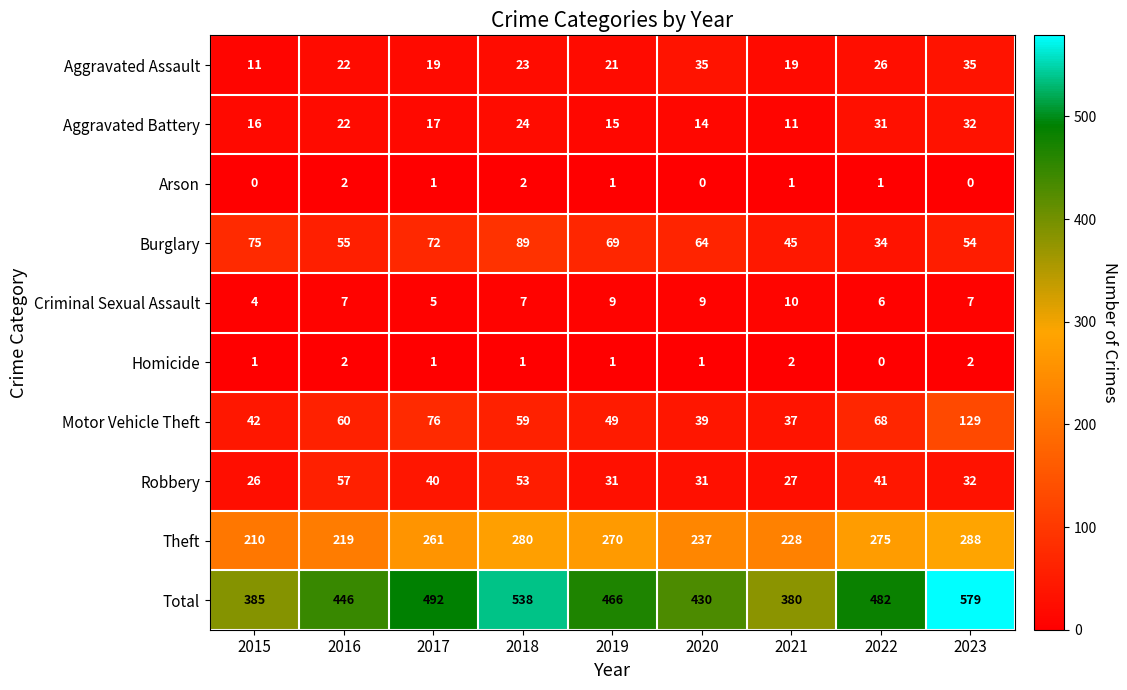

How many distinct data groups are displayed?

10